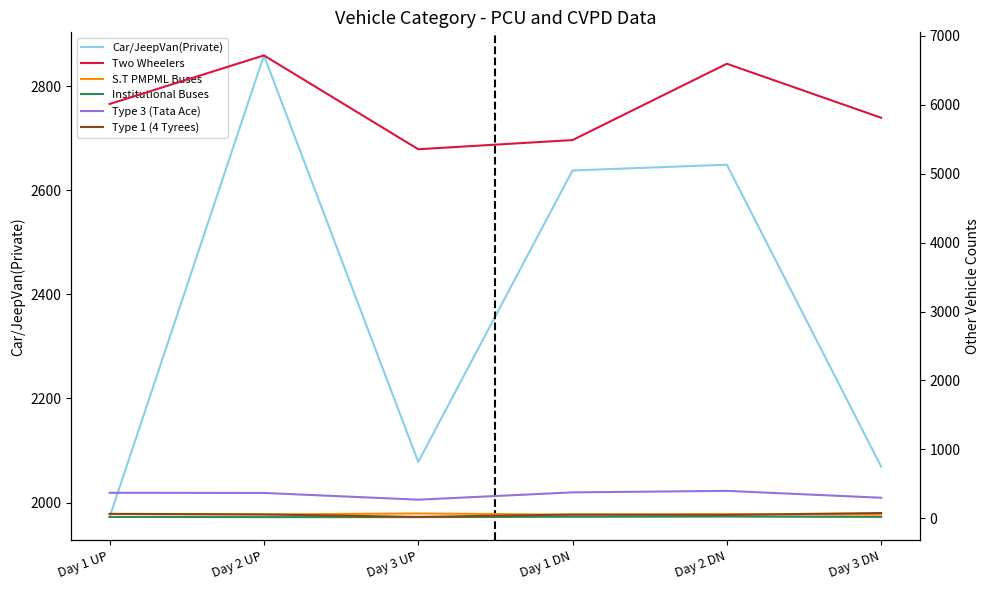

The Type 3 (Tata Ace) series shows 555 at Day 1 UP. True or false?

False